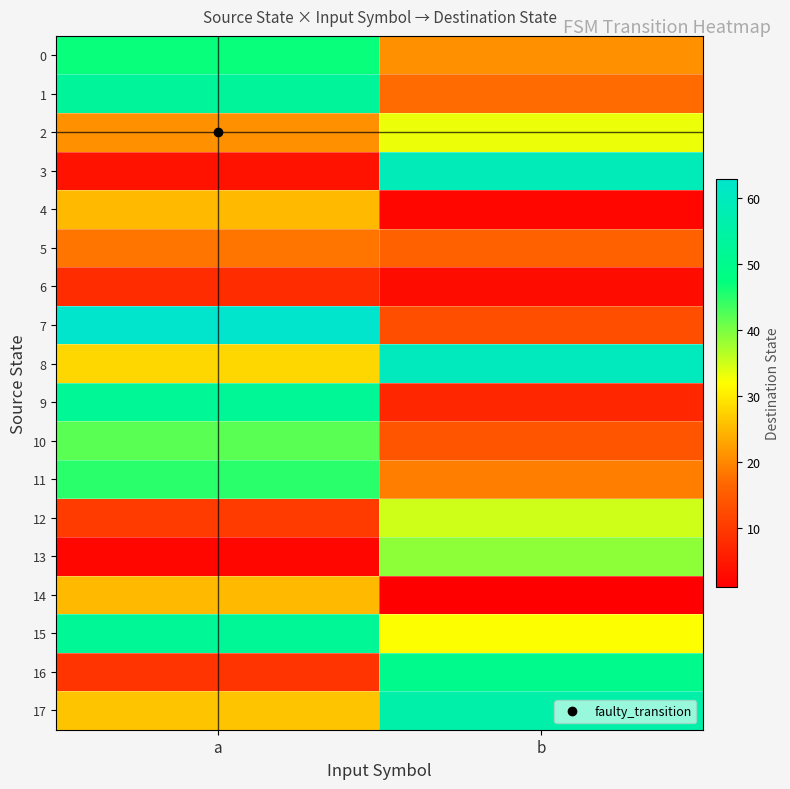

Reading left to right, extract all data points from this chart.

0: a=47	b=21
1: a=53	b=17
2: a=21	b=33
3: a=4	b=59
4: a=25	b=2
5: a=18	b=16
6: a=8	b=3
7: a=63	b=13
8: a=28	b=60
9: a=52	b=7
10: a=42	b=14
11: a=45	b=19
12: a=10	b=35
13: a=2	b=39
14: a=25	b=1
15: a=52	b=32
16: a=9	b=50
17: a=26	b=56